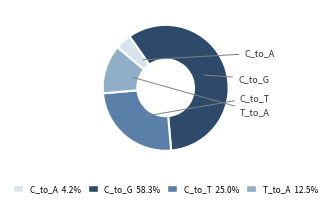

Does T_to_A represent more than half of the total?

No